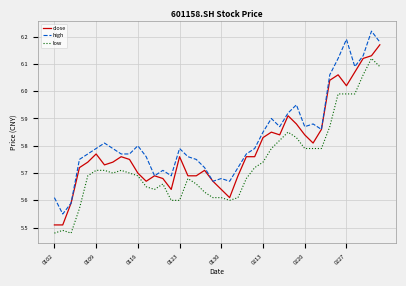

Which series has the largest total across all categories?

high